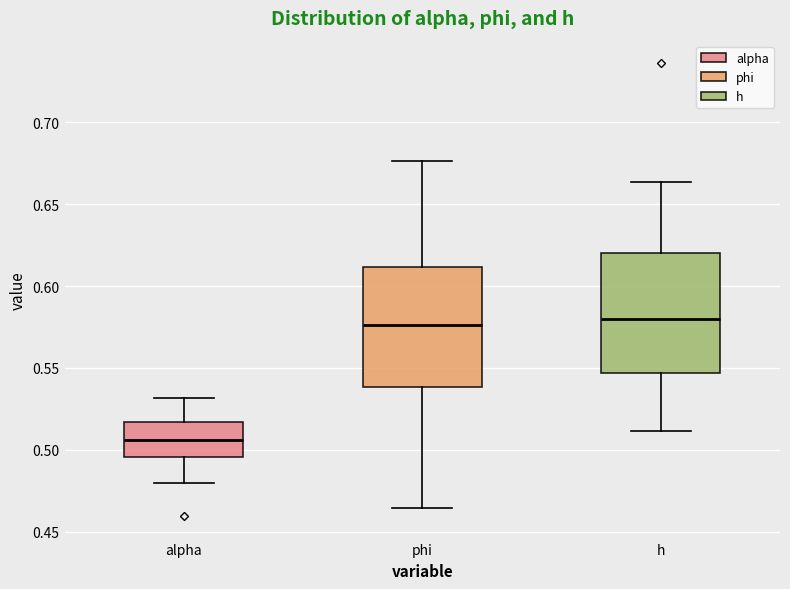

Where is the lower edge of the box for h on the y-axis? The values are not printed on the chart, so give them approximately, as read against the axis.

0.545